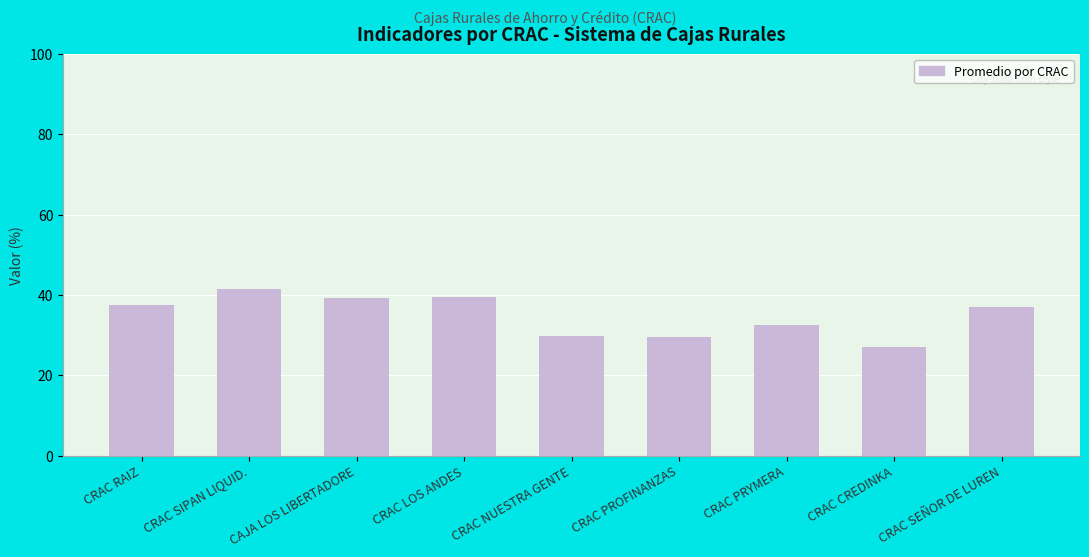

What position from the left is CRAC PROFINANZAS?

6